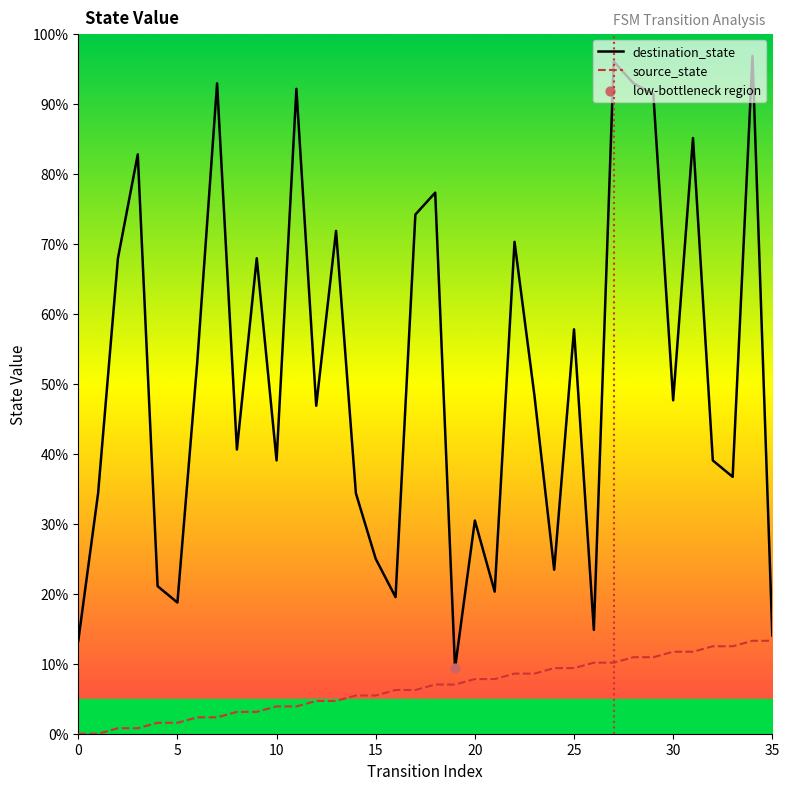

Which series reaches the minimum Y coordinate?

source_state